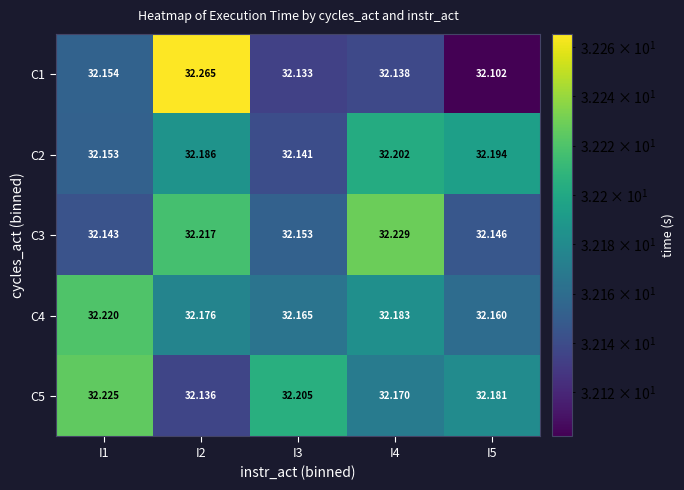

What is the smallest value displayed?

32.1